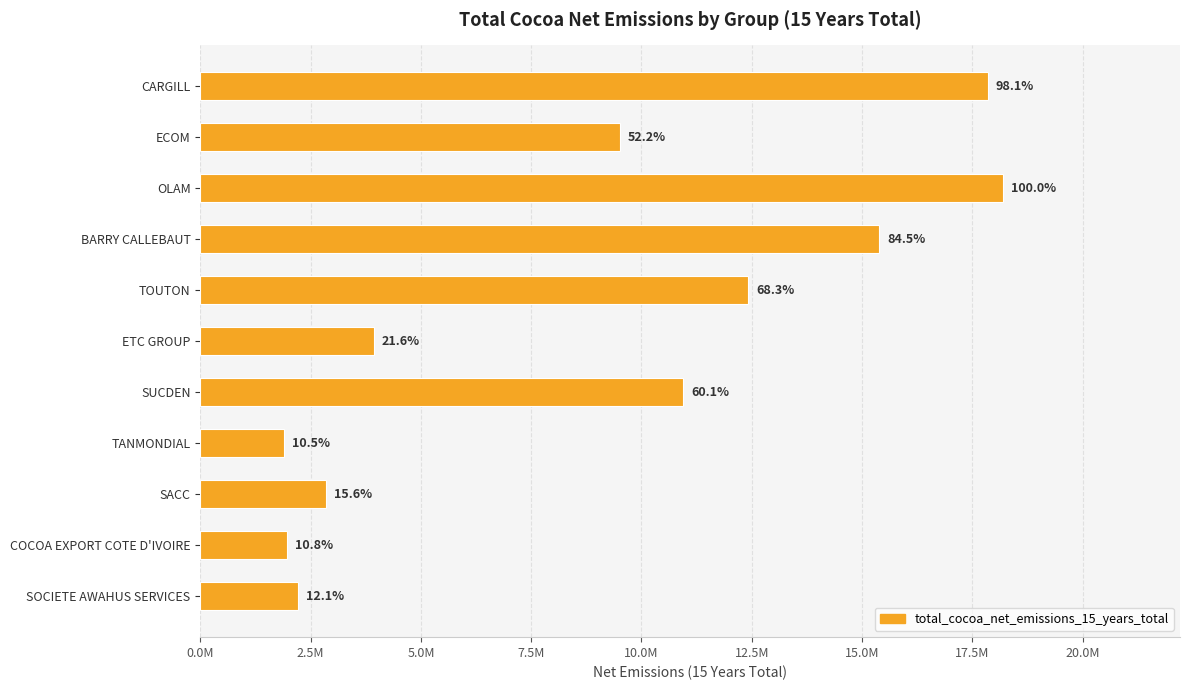

Does the chart contain any negative values?

No